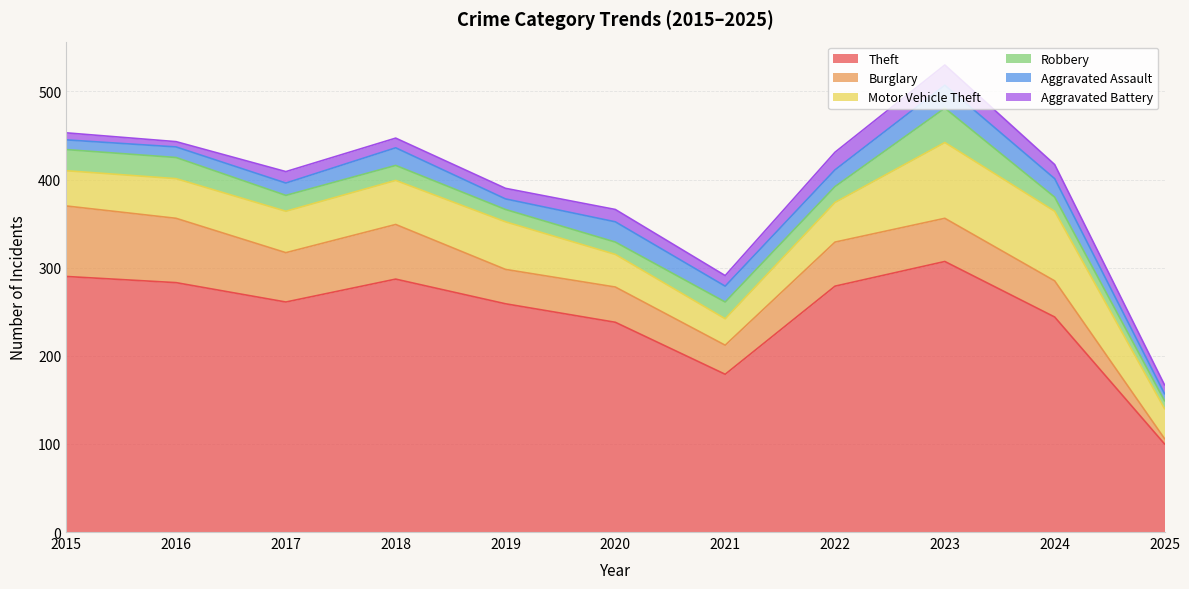

Does the chart display data point markers on the line(s)?

No